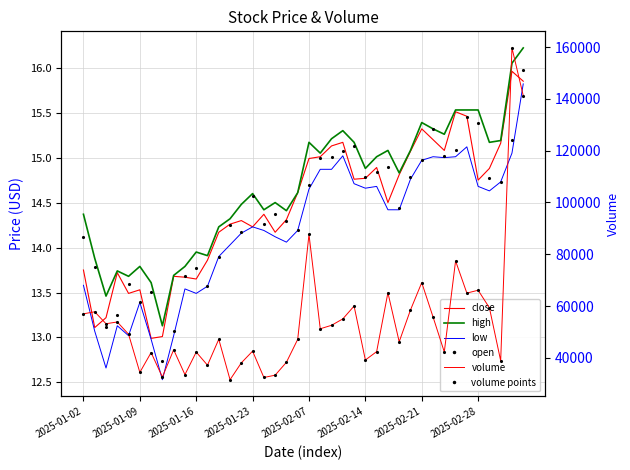

At how many categories does at least one series exceed 154510?

1